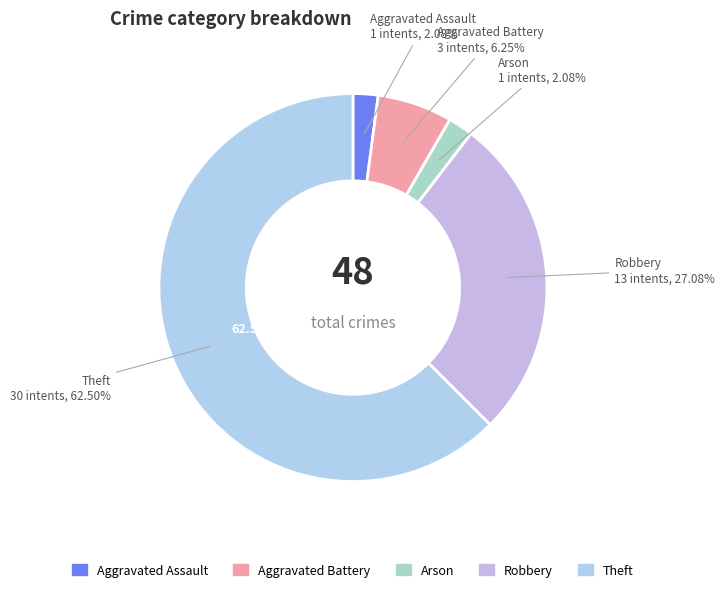

Is there any slice that represents more than half of the pie?

Yes